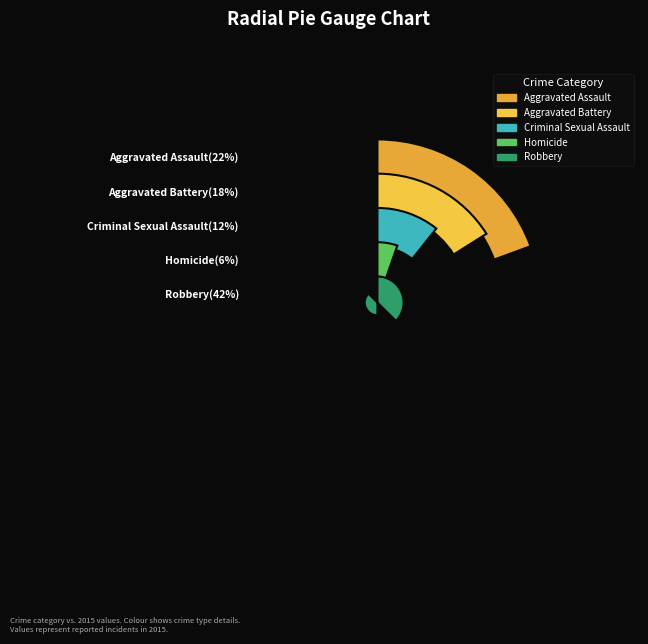

Do Robbery and Aggravated Battery together represent more than half of the pie?

Yes